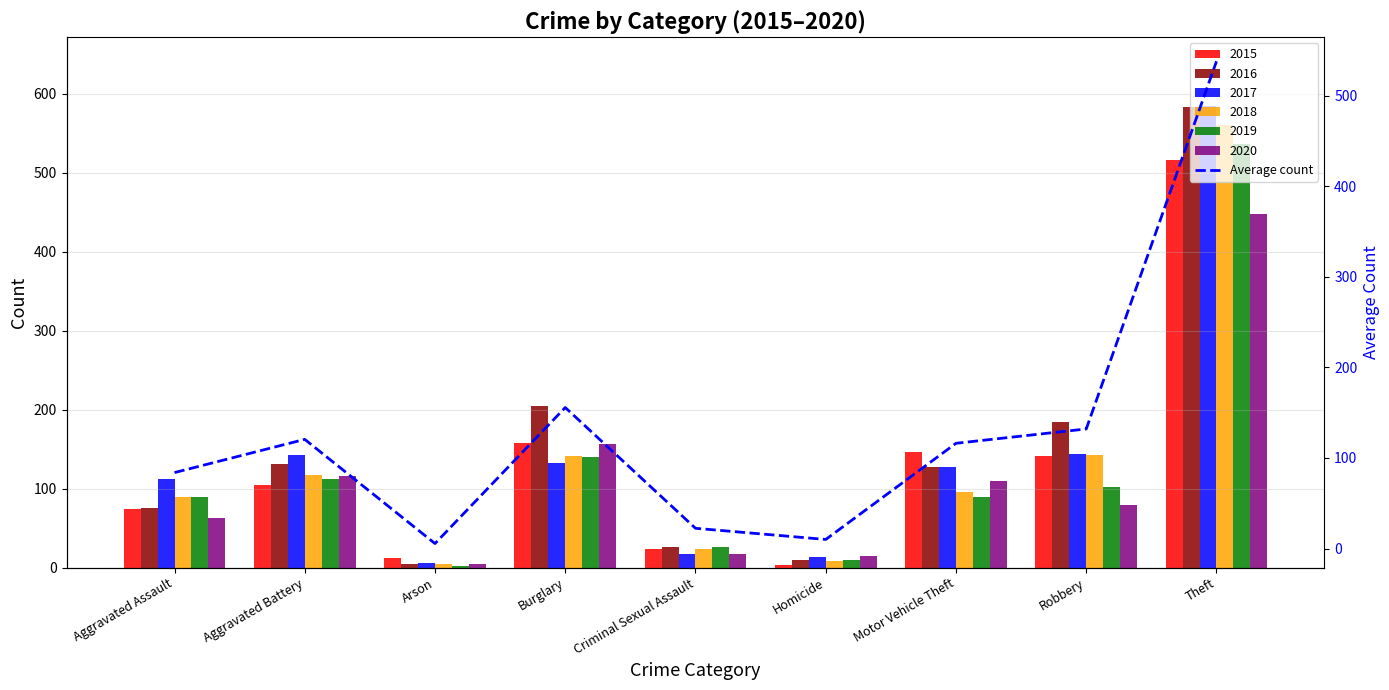

Which label corresponds to the largest value in the chart?

Theft